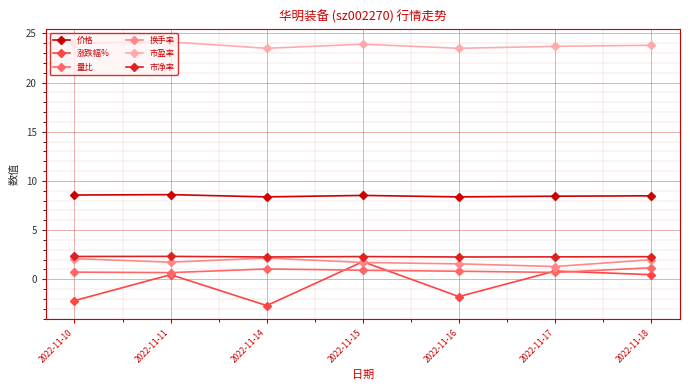

What is the value of the 涨跌幅% point at the 2nd from the left?

0.5